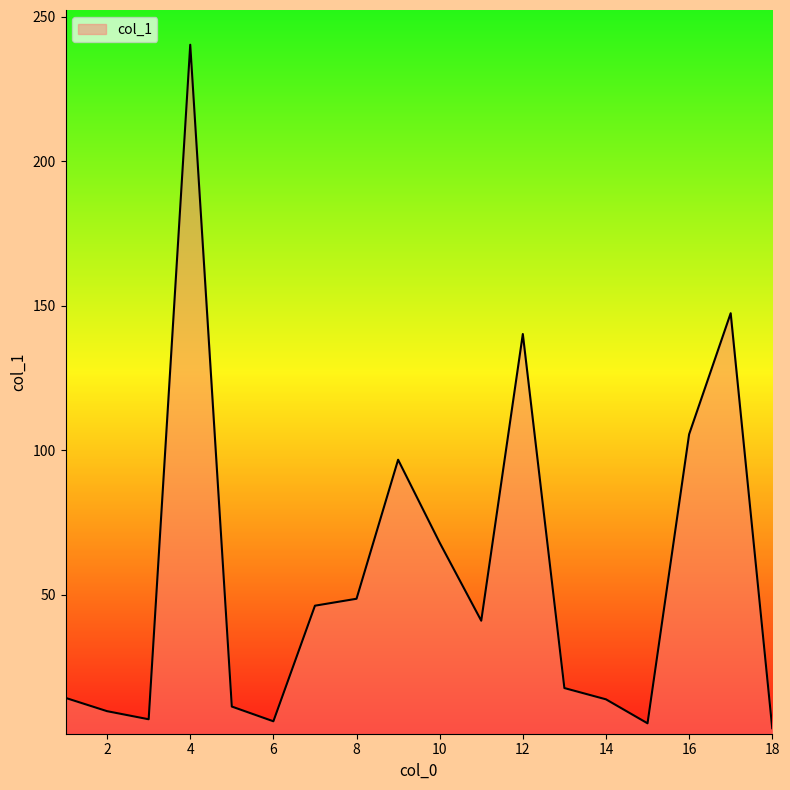

What is the difference between the maximum and minimum values?

236.5